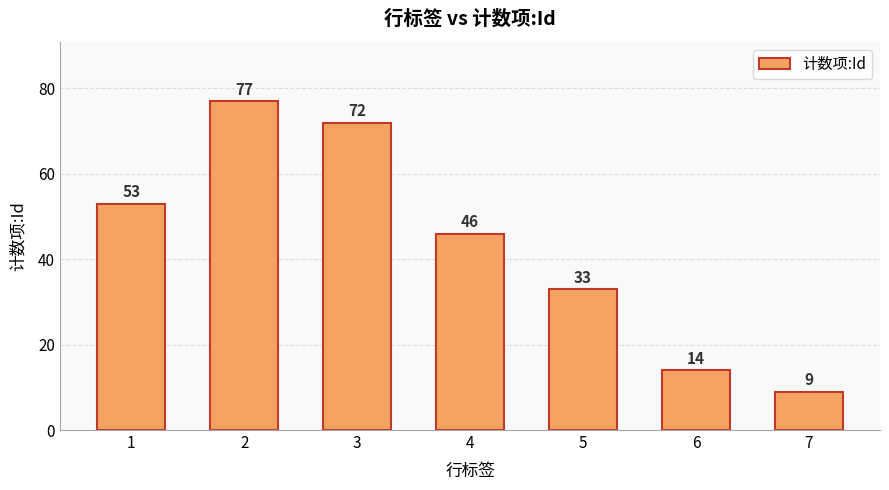

Is it true that the value at 2 is 77?

True